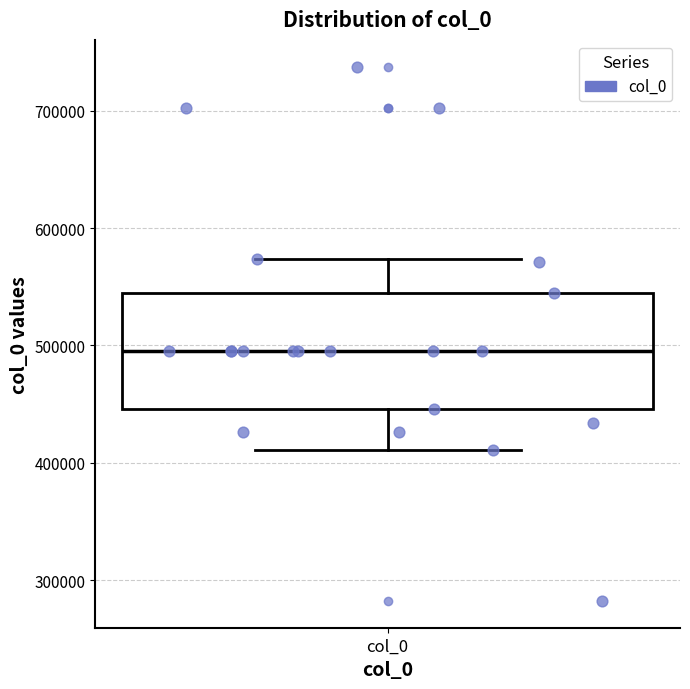

Read this box plot against the y-axis: the position of the median line, the range covered by the box, and the ends of both whiskers. The values are not printed on the chart, so give them approximately, as read against the axis.

median 490000, box 450000 to 540000, whiskers 410000 to 570000